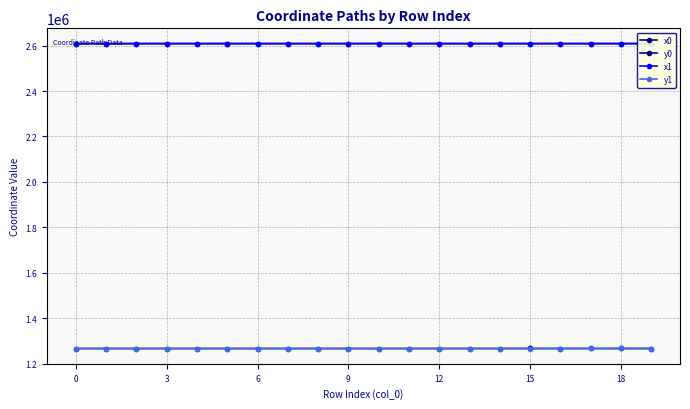

How many data points in x1 are above 2608785?

10